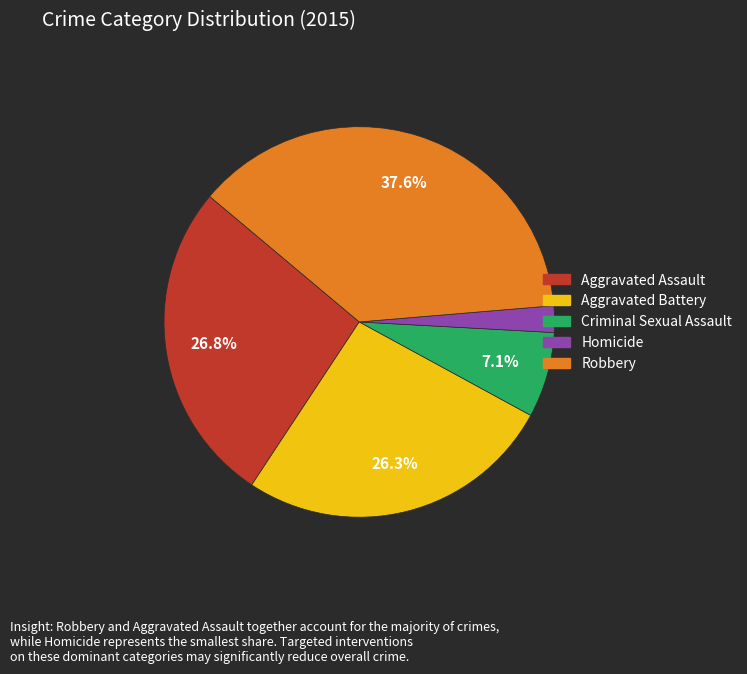

Which has a higher value, Robbery or Homicide?

Robbery